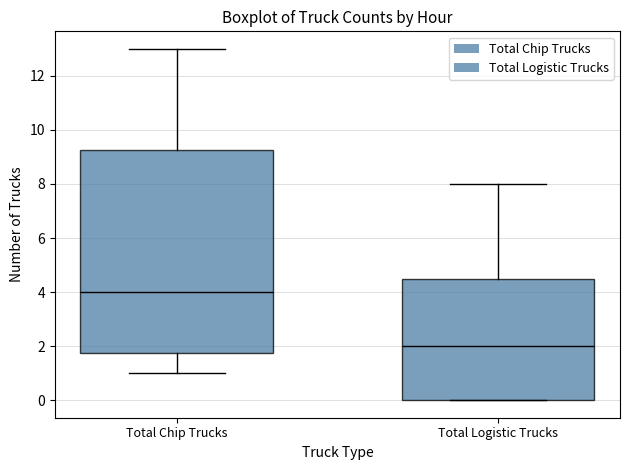

Where is the lower edge of the box for Total Logistic Trucks on the y-axis? The values are not printed on the chart, so give them approximately, as read against the axis.

0.0